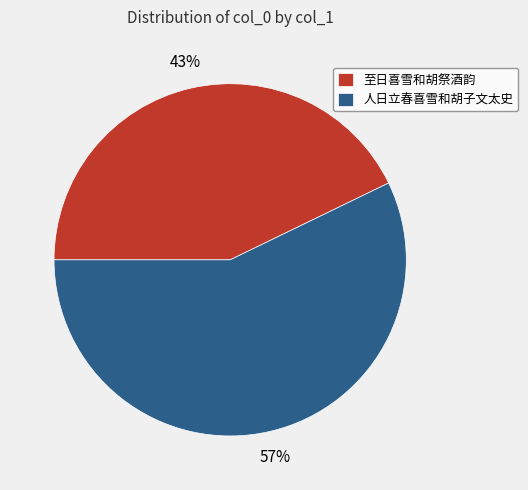

Is the sum of 至日喜雪和胡祭酒韵 and 人日立春喜雪和胡子文太史 greater than half?

Yes